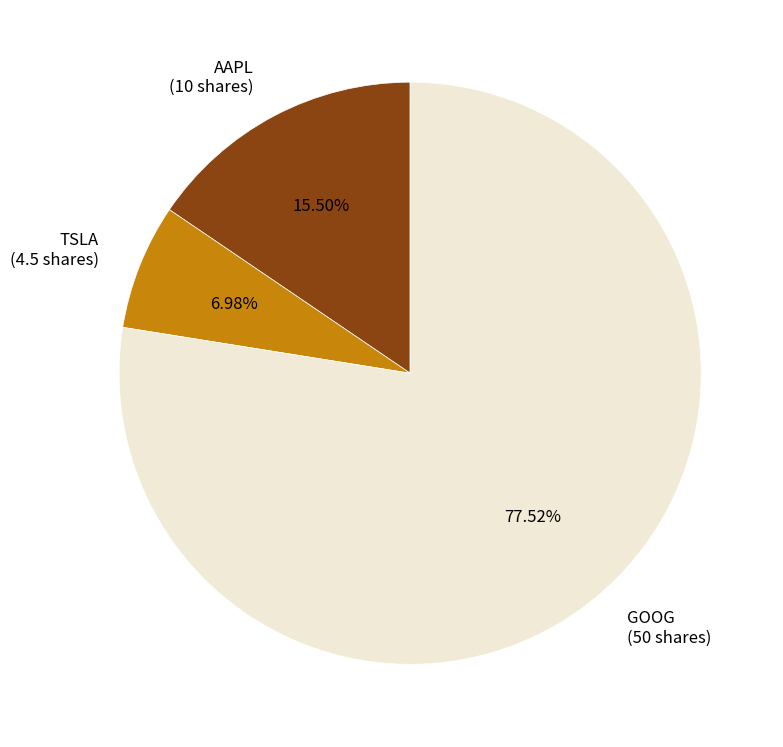

Is GOOG the majority of the pie?

Yes